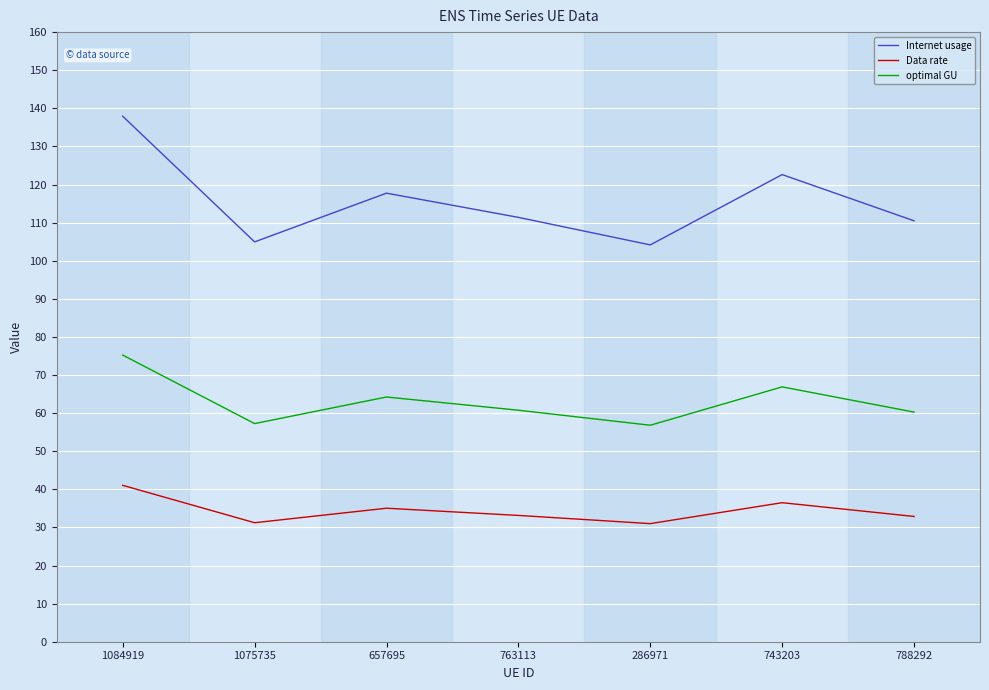

What is the difference between the second highest and second lowest values in the Data rate series?

5.3